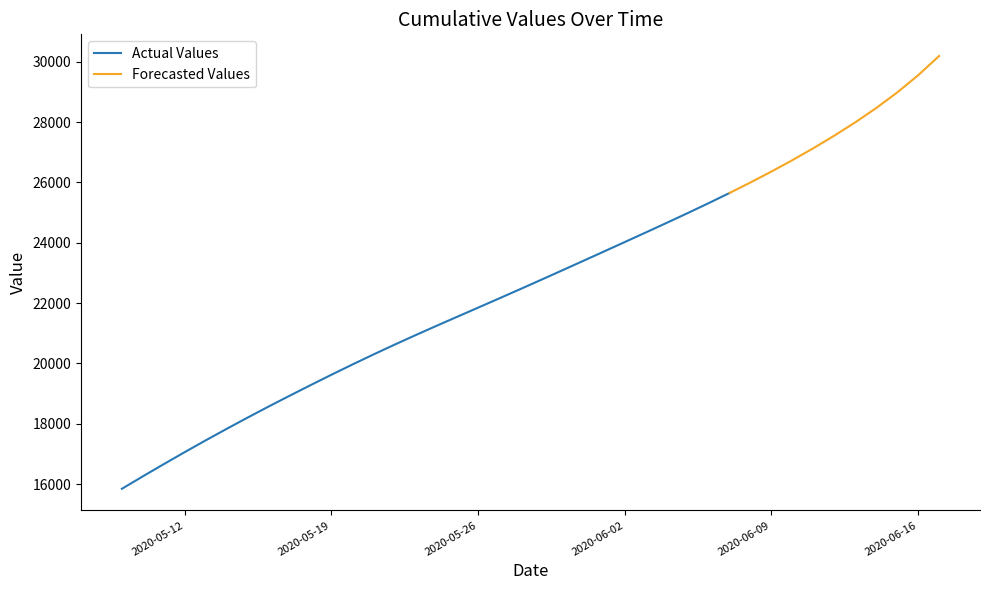

Rank the categories by value from highest to lowest.

39, 38, 37, 36, 35, 34, 33, 32, 31, 30, 29, 28, 27, 26, 25, 24, 23, 22, 21, 20, 19, 18, 17, 16, 15, 14, 13, 12, 11, 10, 9, 8, 7, 6, 5, 4, 3, 2, 1, values